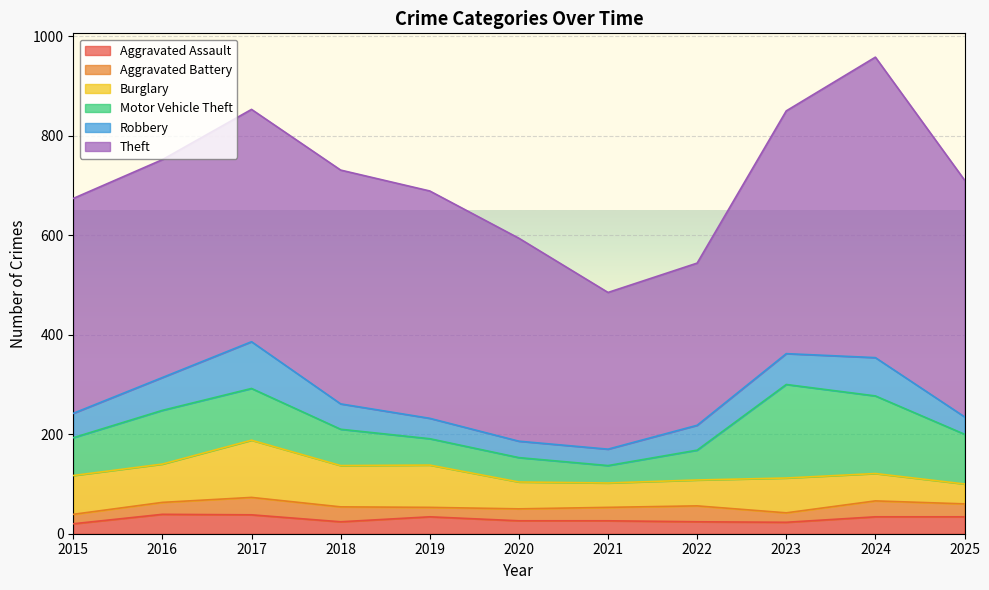

At 2015, list the series in order from largest to smallest.

Theft, Burglary, Motor Vehicle Theft, Robbery, Aggravated Assault, Aggravated Battery